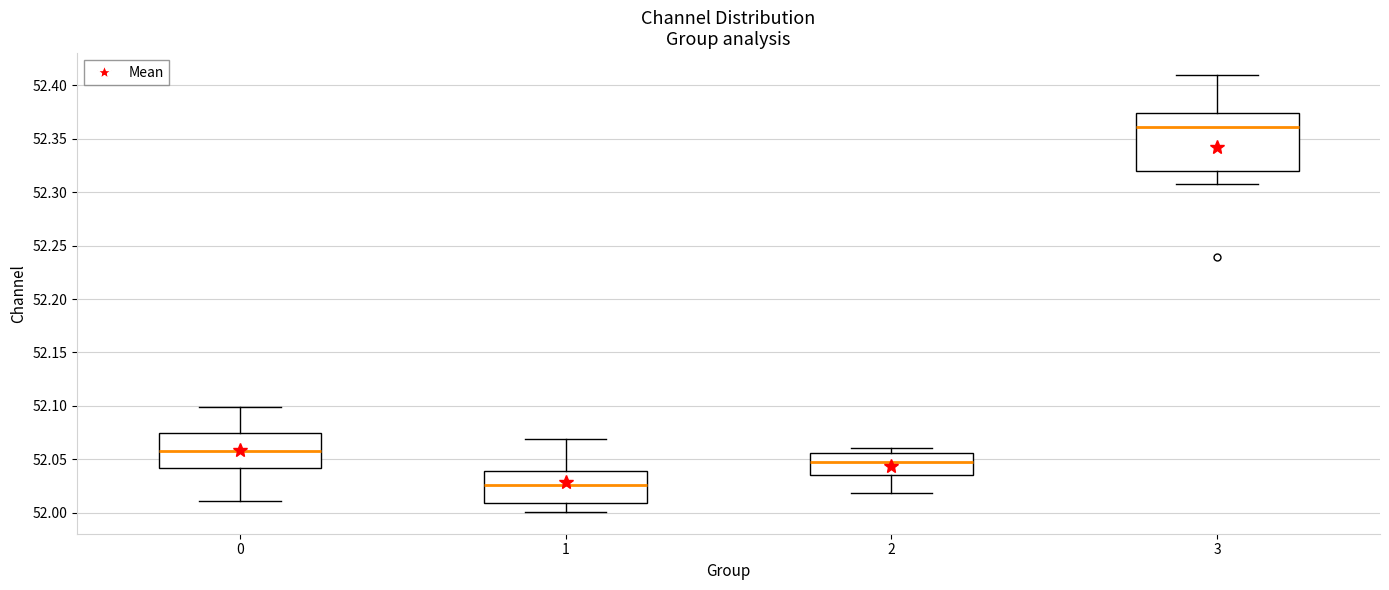

Reading left to right, transcribe this box plot: for each box, give where its median line is, the range the box spans, and where its two whiskers end, as read against the y-axis. The values are not printed on the chart, so give them approximately, as read against the axis.

0: median 52.060, box 52.040 to 52.075, whiskers 52.010 to 52.100
1: median 52.025, box 52.010 to 52.040, whiskers 52.000 to 52.070
2: median 52.050, box 52.035 to 52.055, whiskers 52.020 to 52.060
3: median 52.360, box 52.320 to 52.375, whiskers 52.310 to 52.410